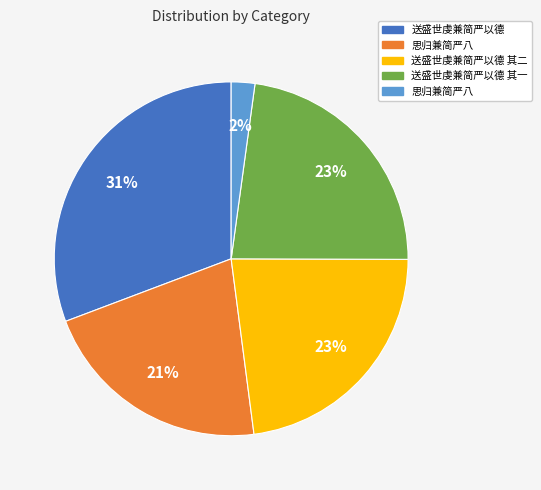

Is there any slice that represents more than half of the pie?

No